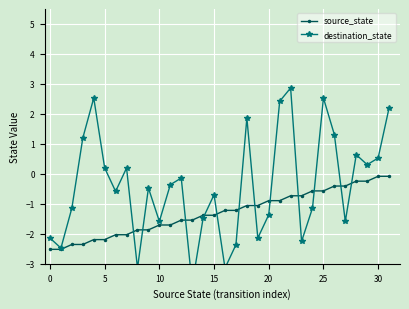

Is it true that source_state equals -1.3 at 25?

False